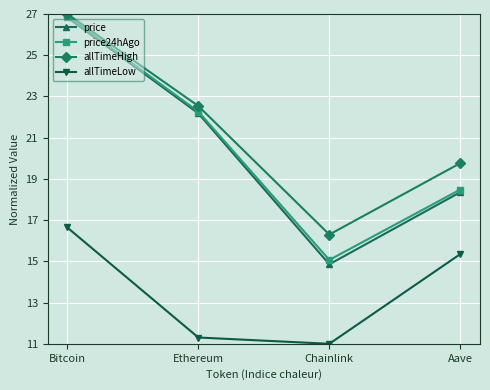

True or false: price has more than 2 points higher than both neighbors.

False